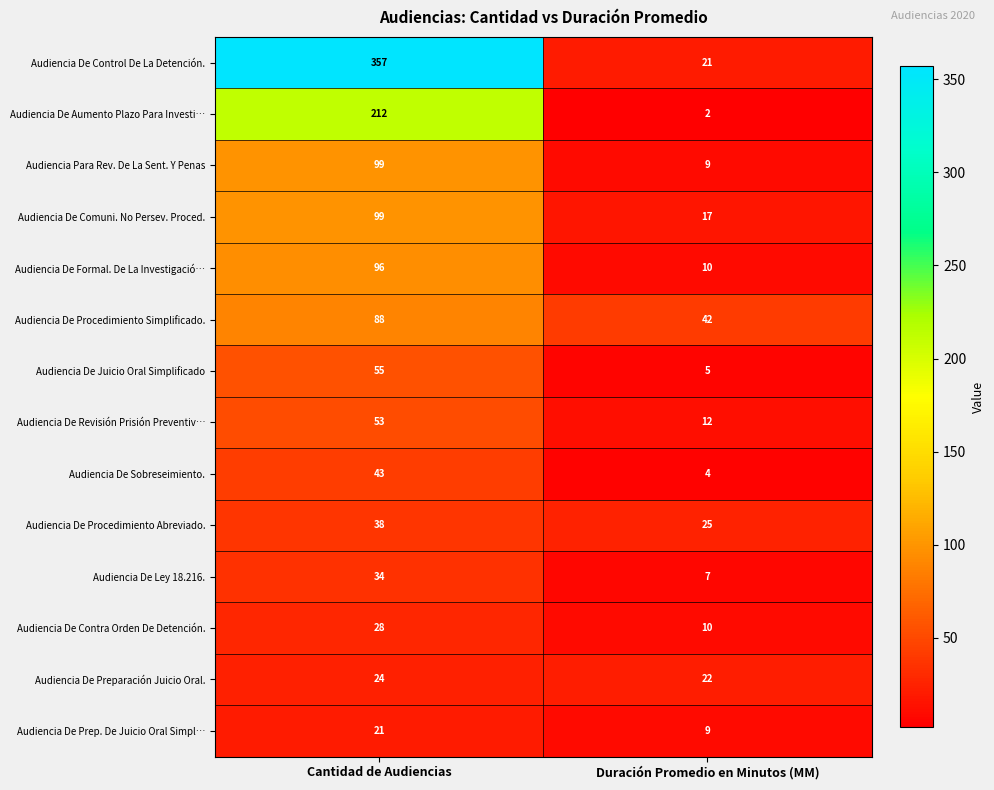

What is the average value of the Audiencia De Procedimiento Simplificado. series?

65